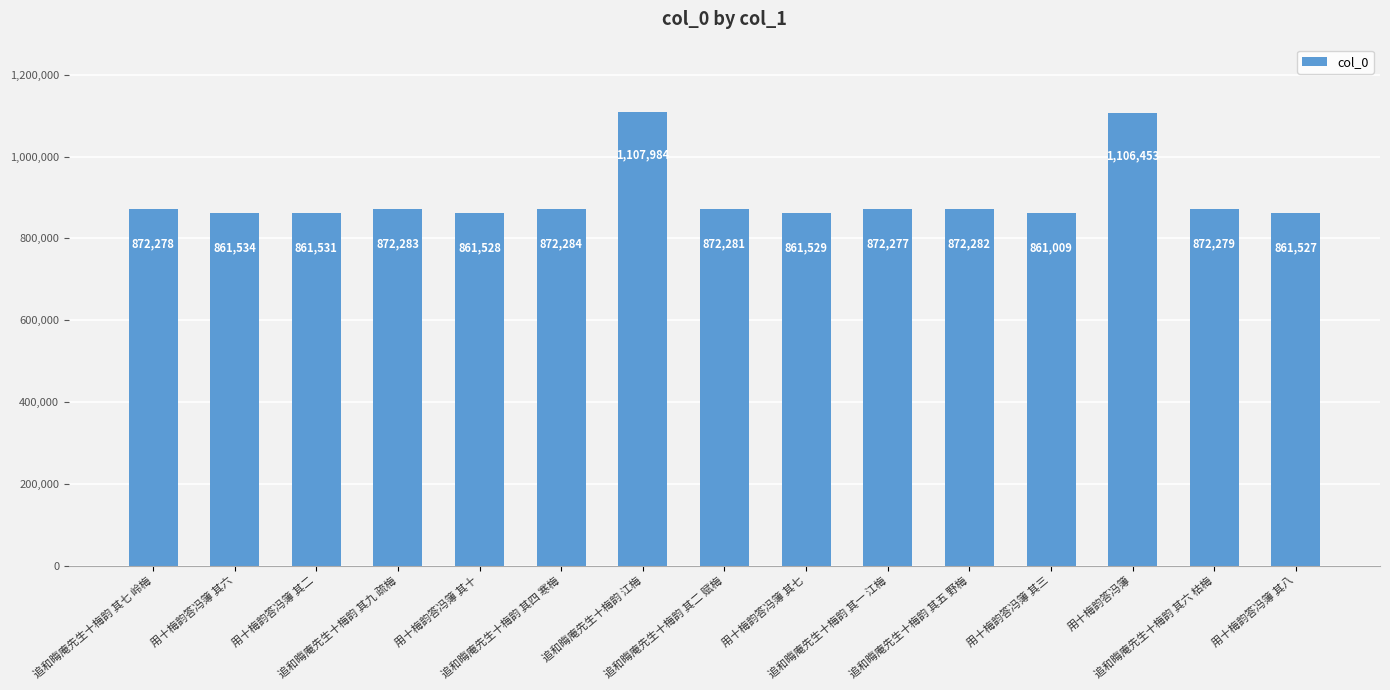

What is the sum of all values?

13489059